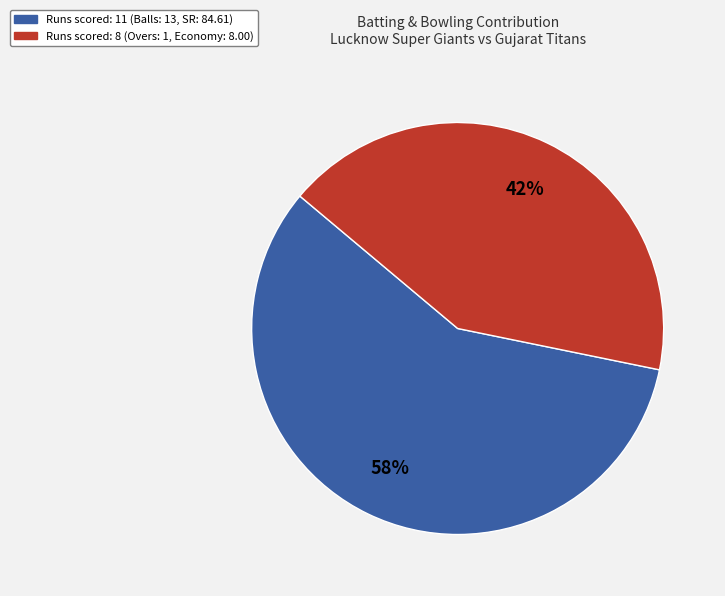

Which slice represents more than half of the pie?

Runs scored: 11 (Balls: 13, SR: 84.61)